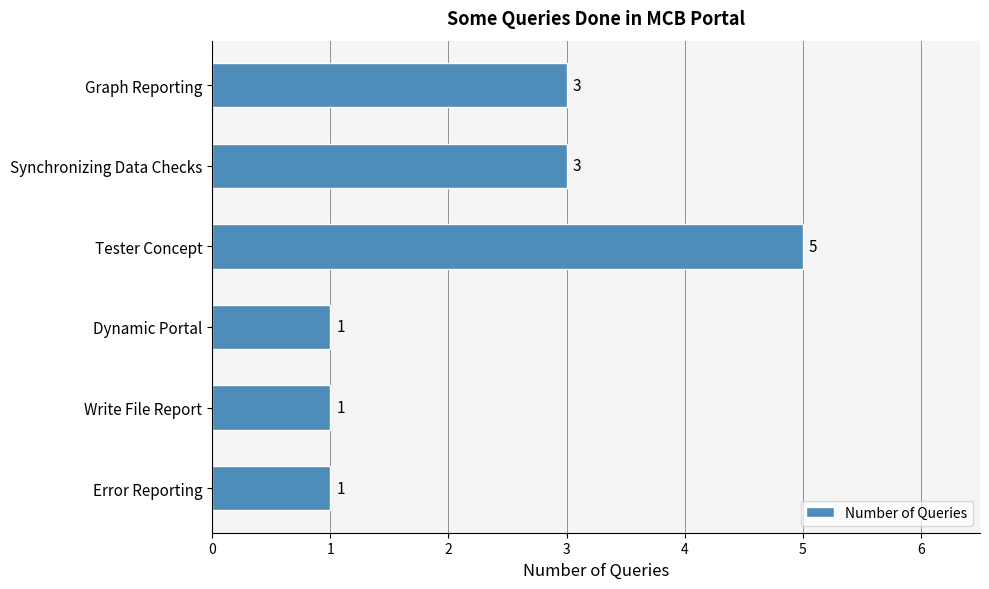

What is the change in value from Tester Concept to Error Reporting?

-4